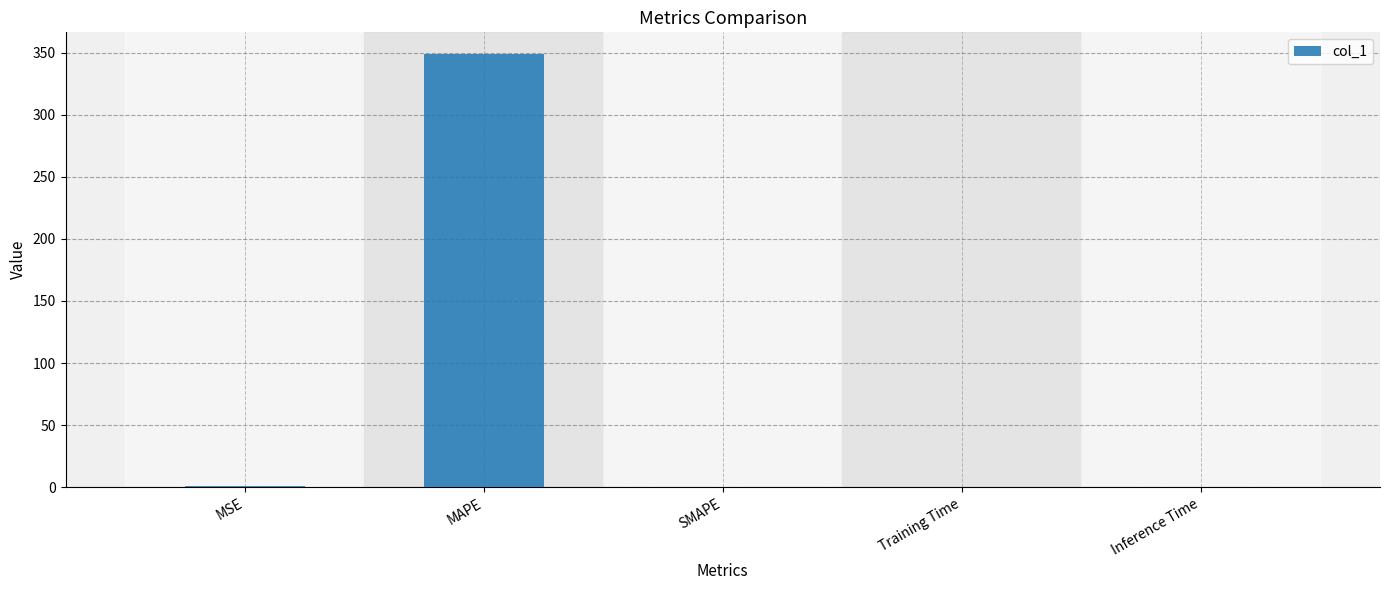

What is the greatest value displayed?

349.0